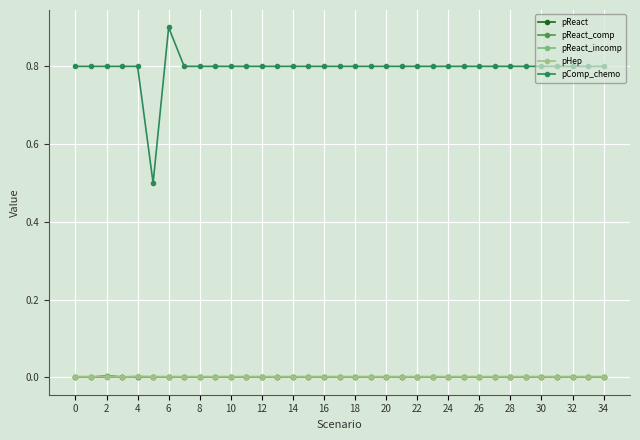

Count the number of categories in the chart.

35